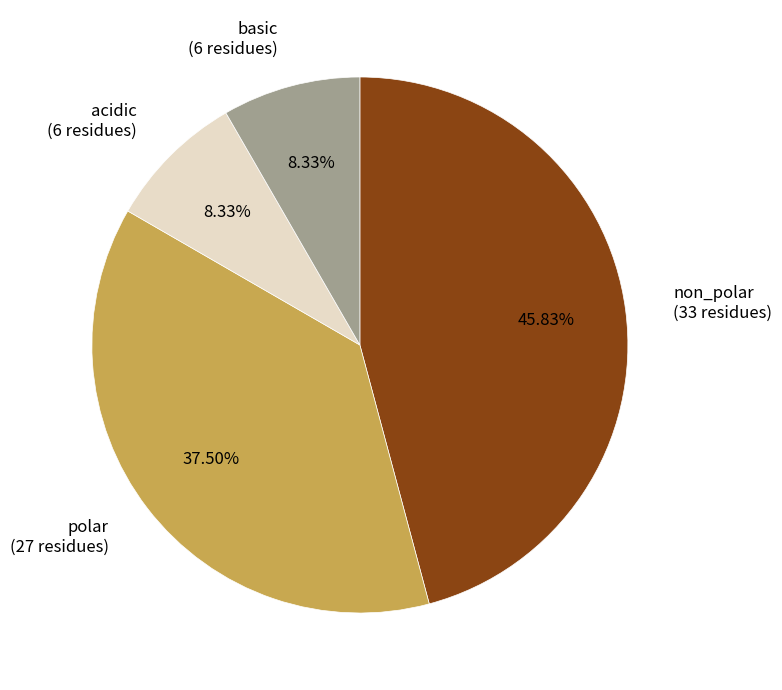

Does non_polar represent more than half of the total?

No